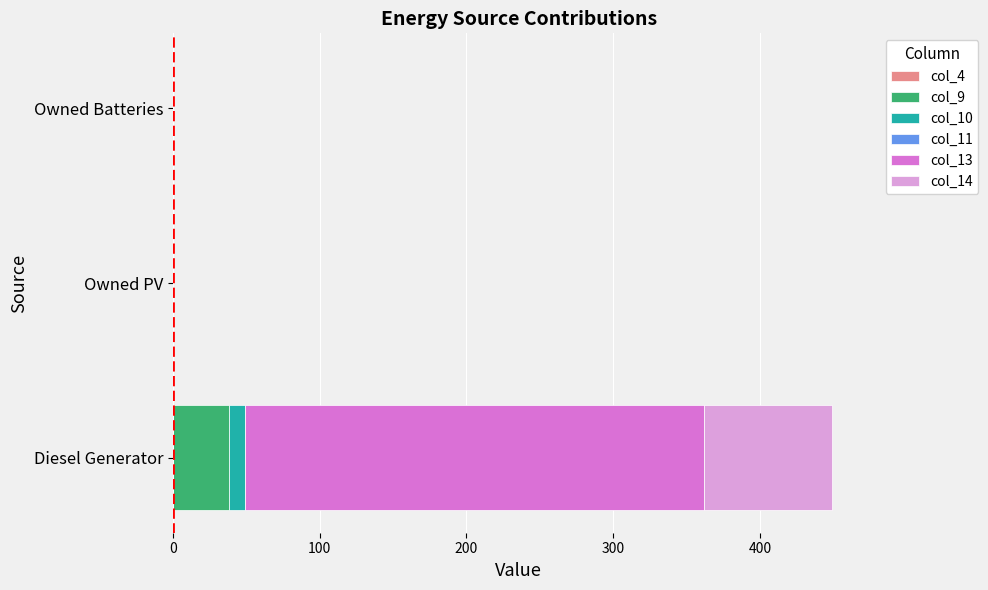

Which category has the highest value in the col_9 series?

Diesel Generator